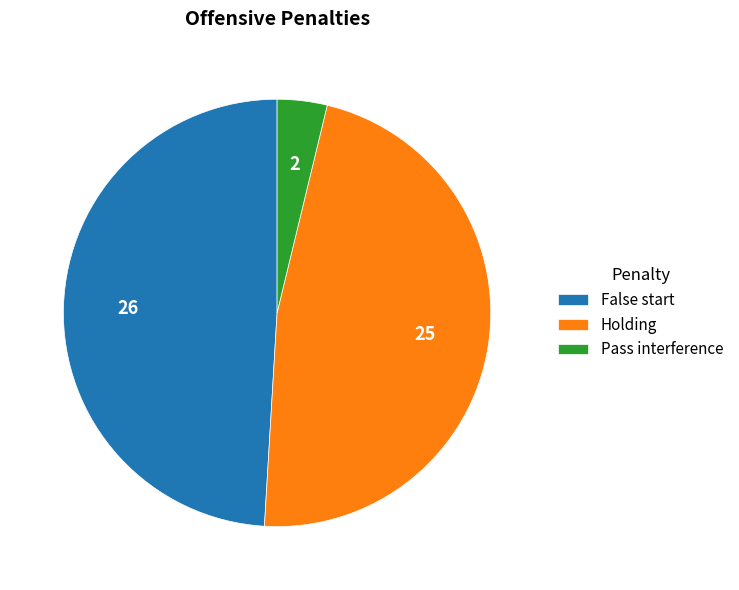

Rank the categories by value from highest to lowest.

False start, Holding, Pass interference